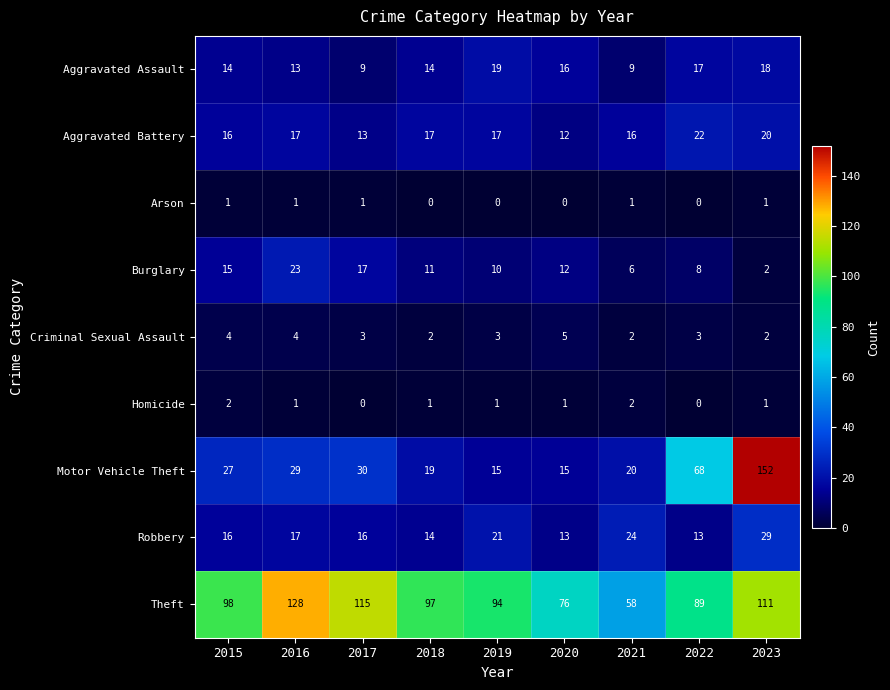

What is the sum of the Burglary values at 2022 and 2019?

18